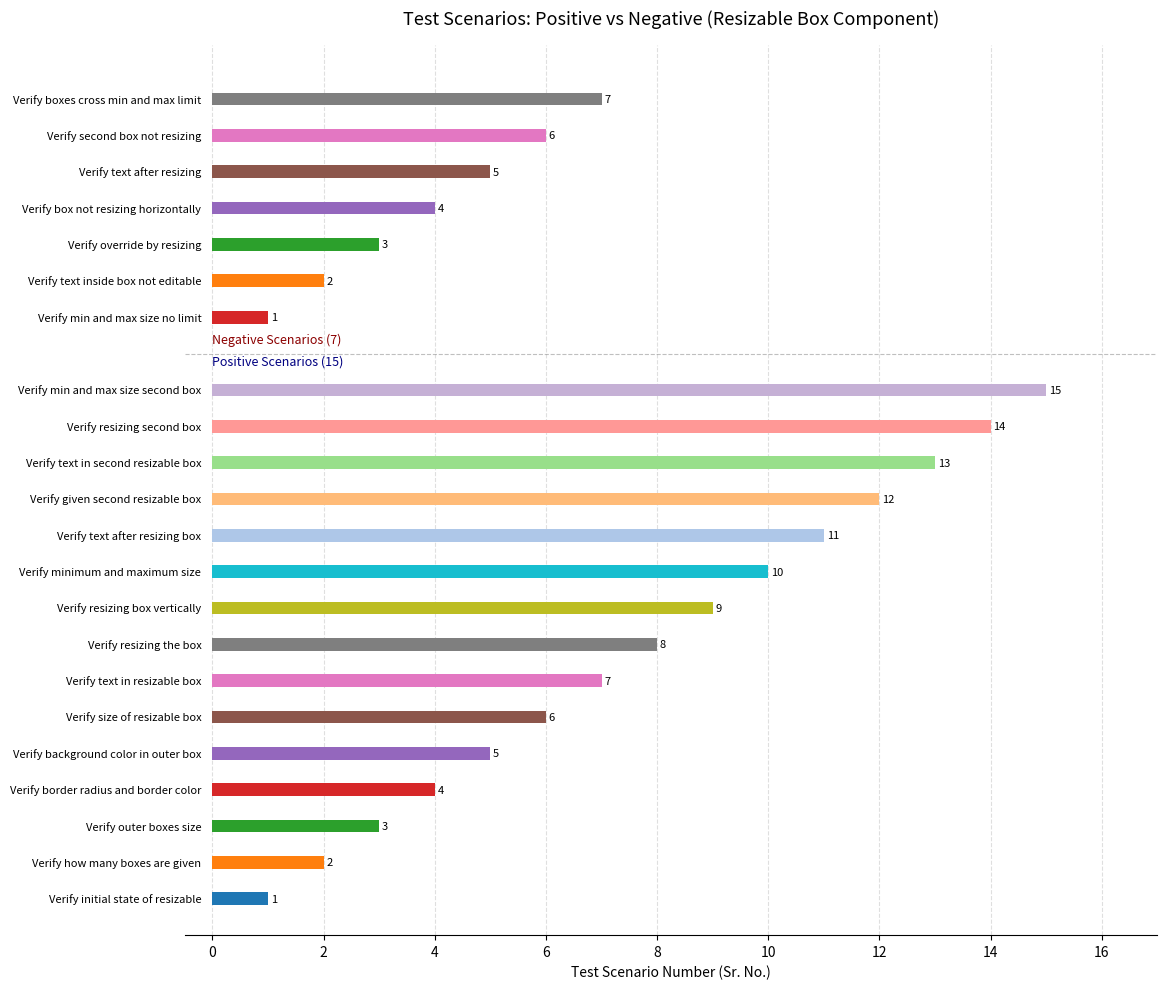

What is the sum of all Negative Test Scenario values?

28